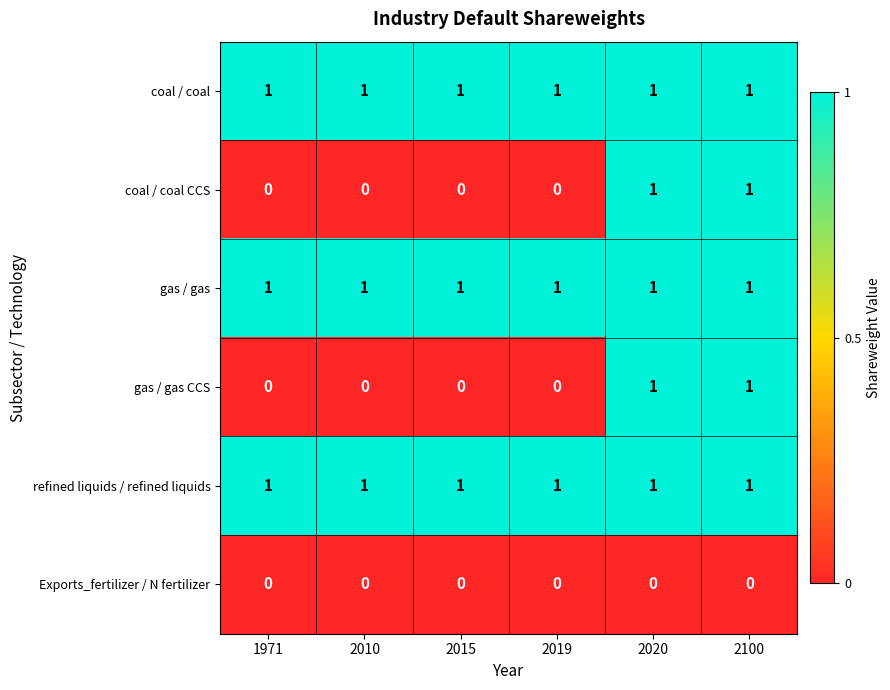

What is the total value across all series at 1971?

3